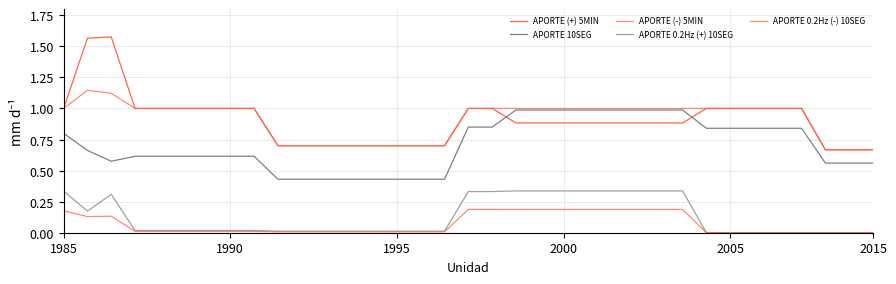

Is this an area chart (filled region under the line)?

No